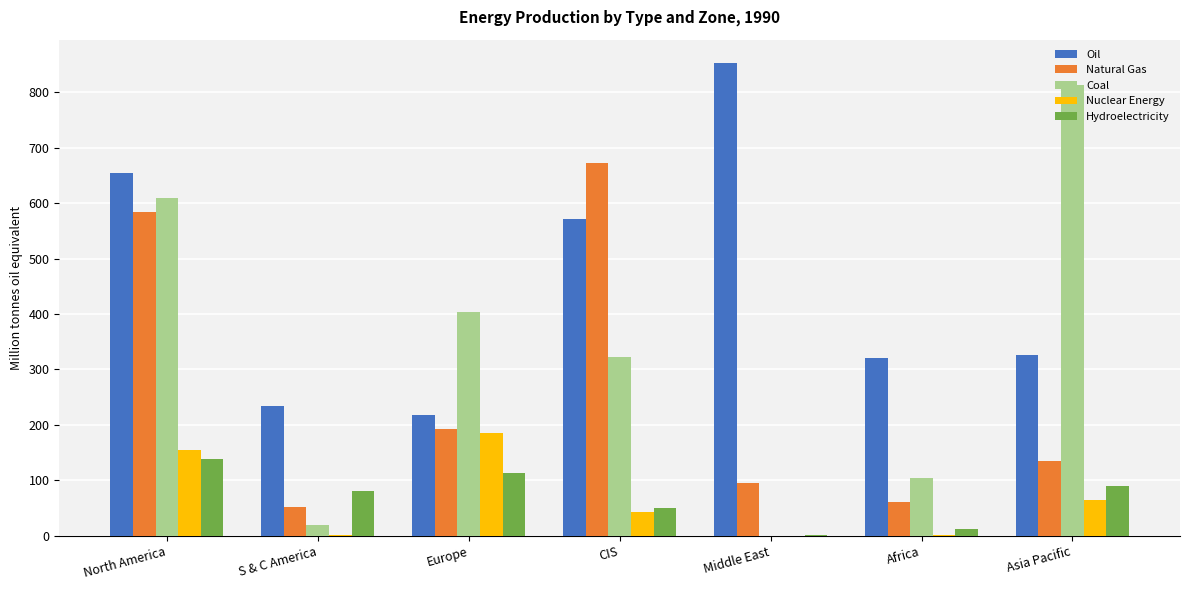

At which category is the sum across all series the highest?

North America